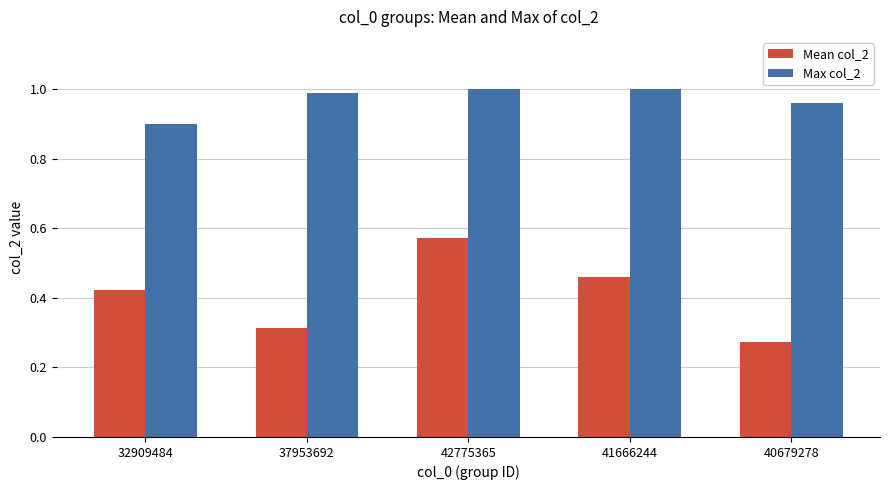

At which label does Mean col_2 reach its peak?

42775365